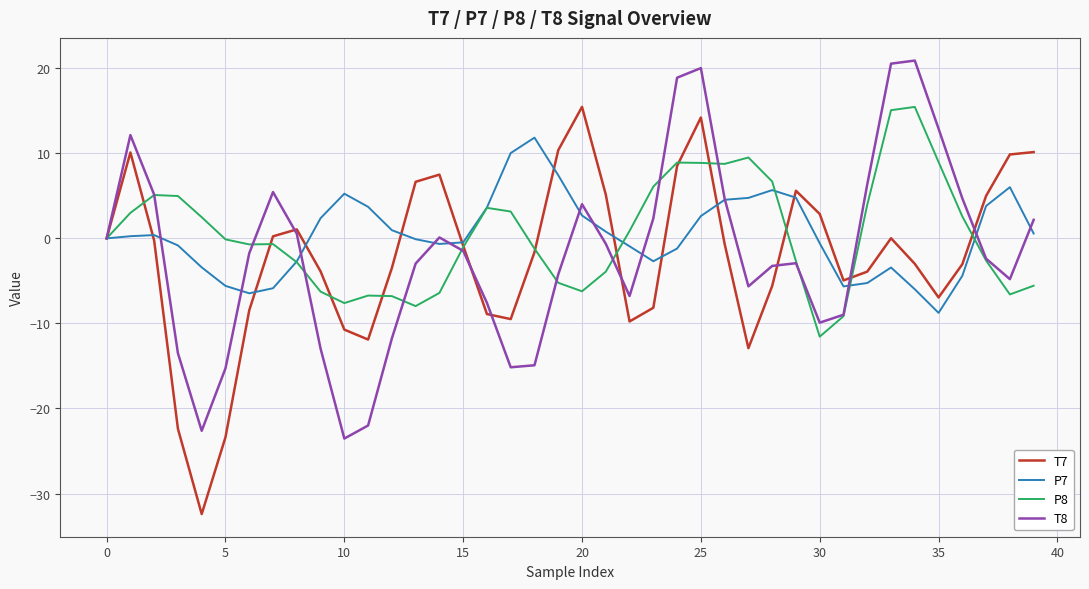

What is the minimum value for T7?

-32.4